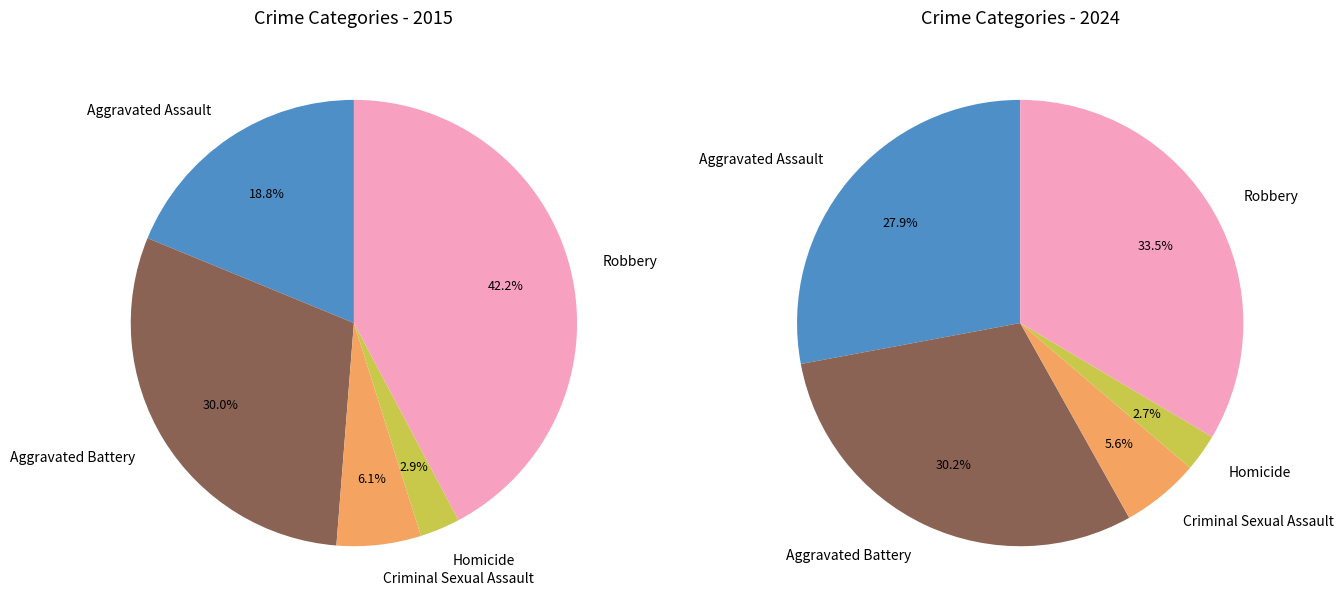

The 2 slice represents 16% of the pie. True or false?

False